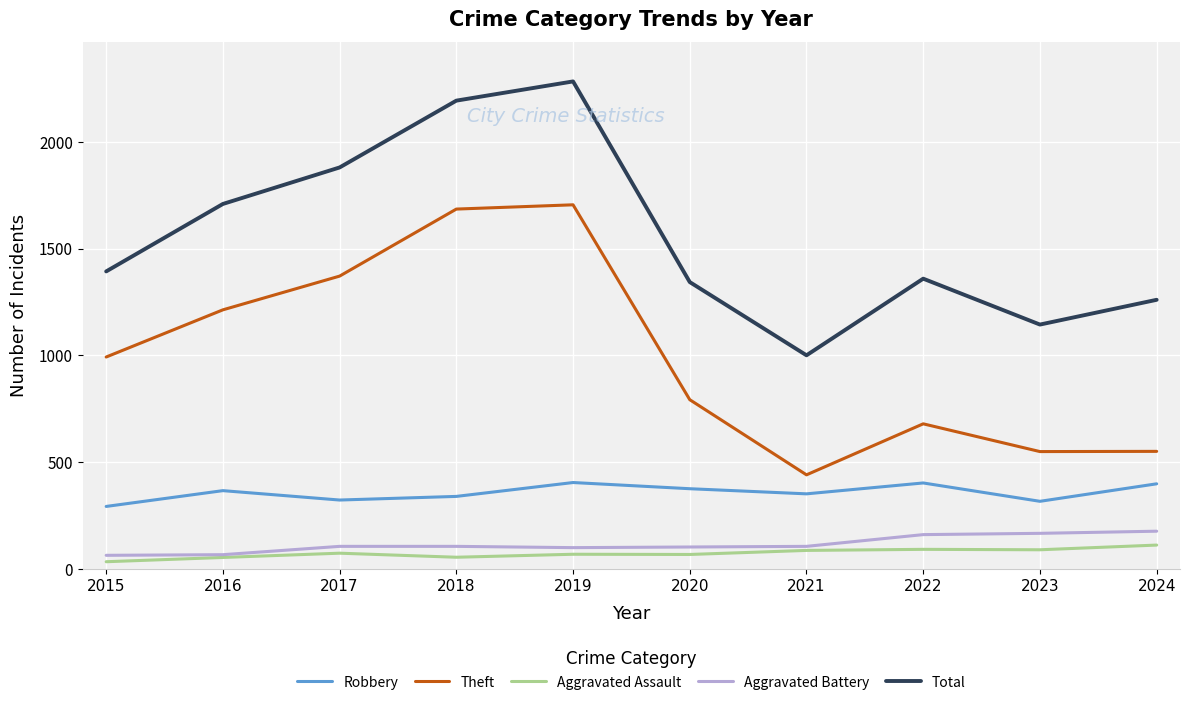

What is the difference between the highest and lowest values at 2018?

2139